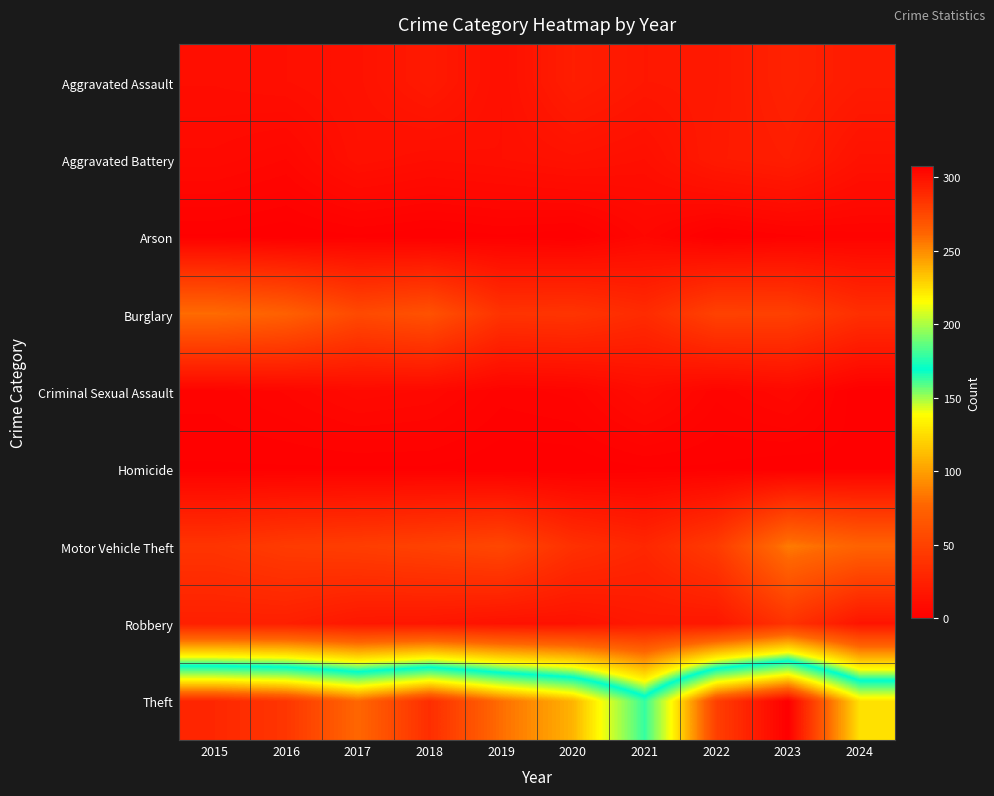

At which category is the sum across all series the highest?

2023